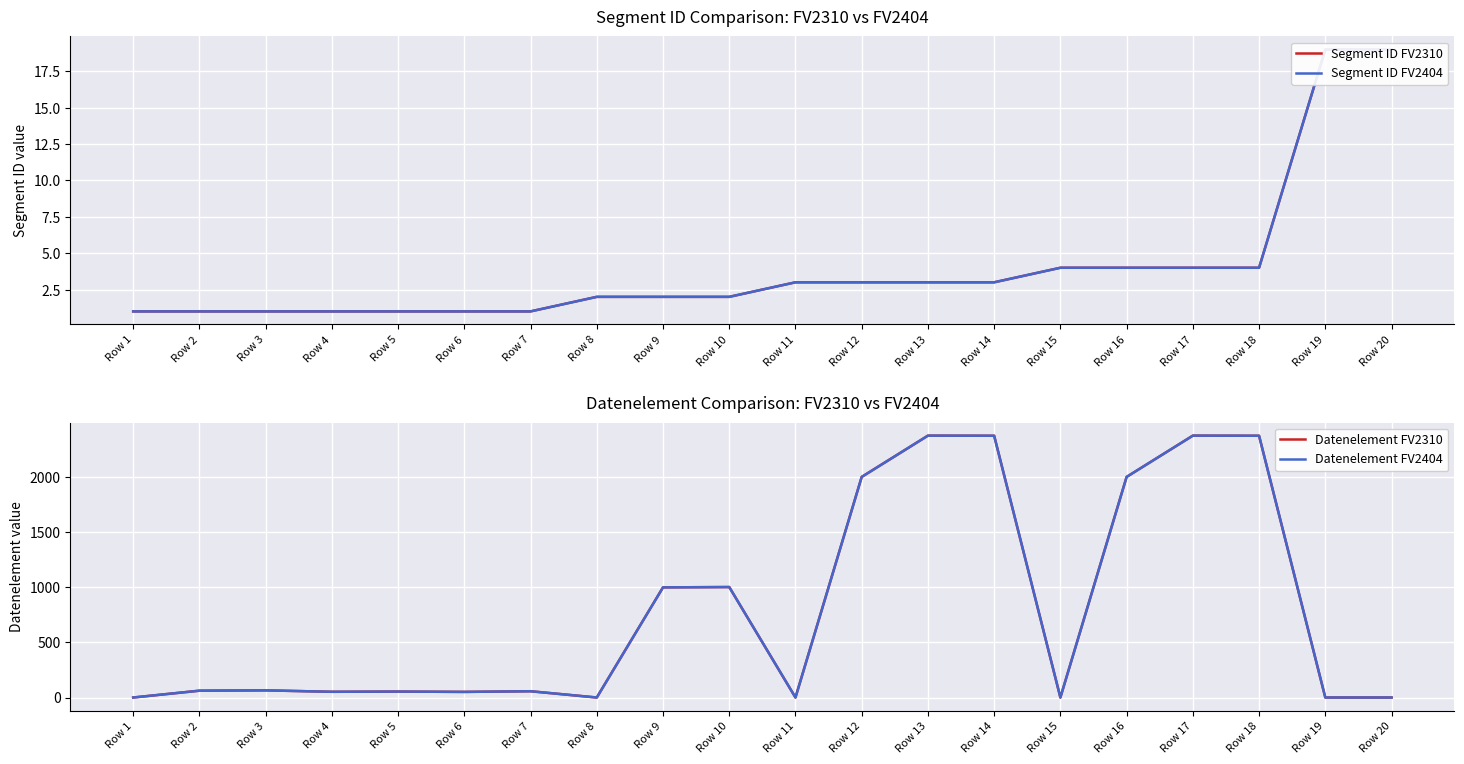

How many data points in Datenelement FV2404 are above 62?

9